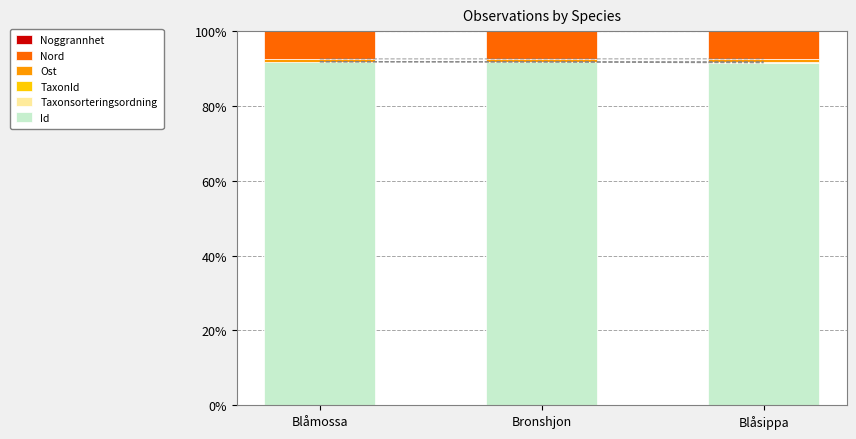

Reading left to right, what are all the values shown in this chart?

Id: Blåmossa=91.7	Bronshjon=91.7	Blåsippa=91.5
Taxonsorteringsordning: Blåmossa=0.1	Bronshjon=0.0	Blåsippa=0.1
TaxonId: Blåmossa=0.0	Bronshjon=0.1	Blåsippa=0.3
Ost: Blåmossa=0.7	Bronshjon=0.7	Blåsippa=0.7
Nord: Blåmossa=7.4	Bronshjon=7.4	Blåsippa=7.4
Noggrannhet: Blåmossa=0.0	Bronshjon=0.0	Blåsippa=0.0